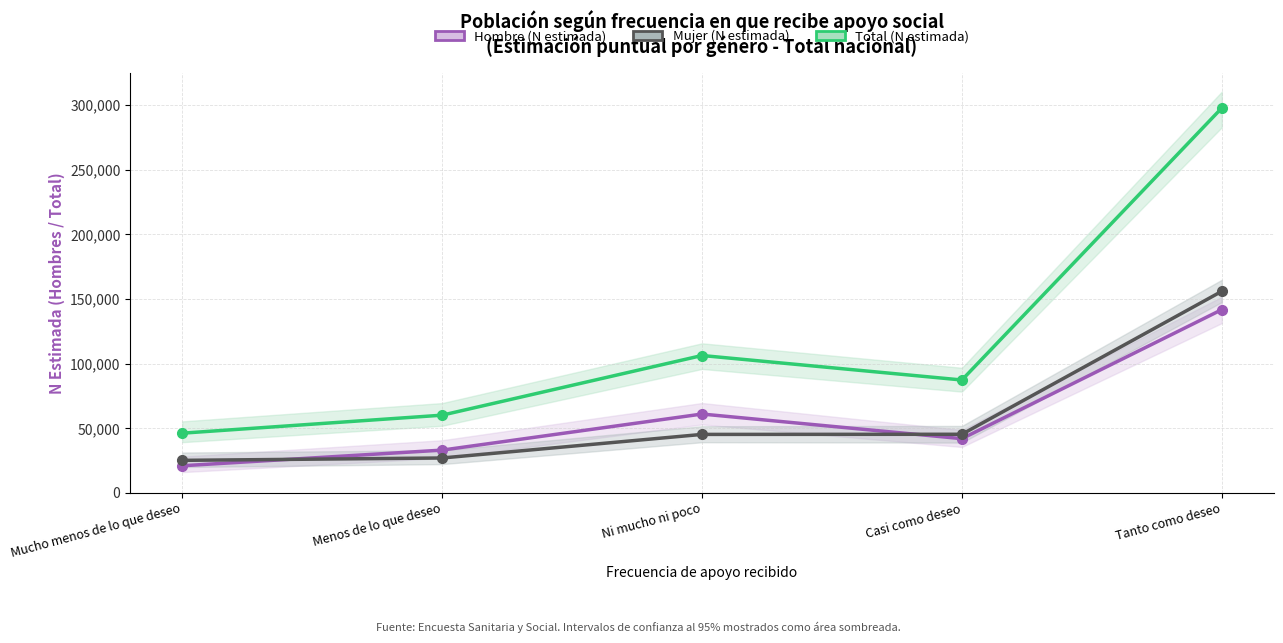

True or false: Total (N estimada) and Mujer (N estimada) cross at least once.

False